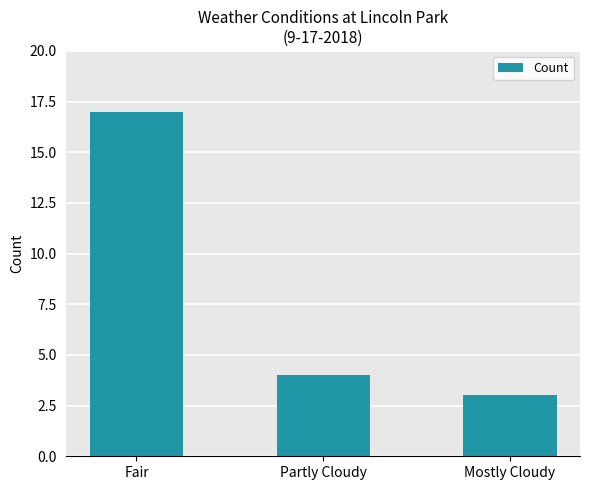

What is the smallest value displayed?

3